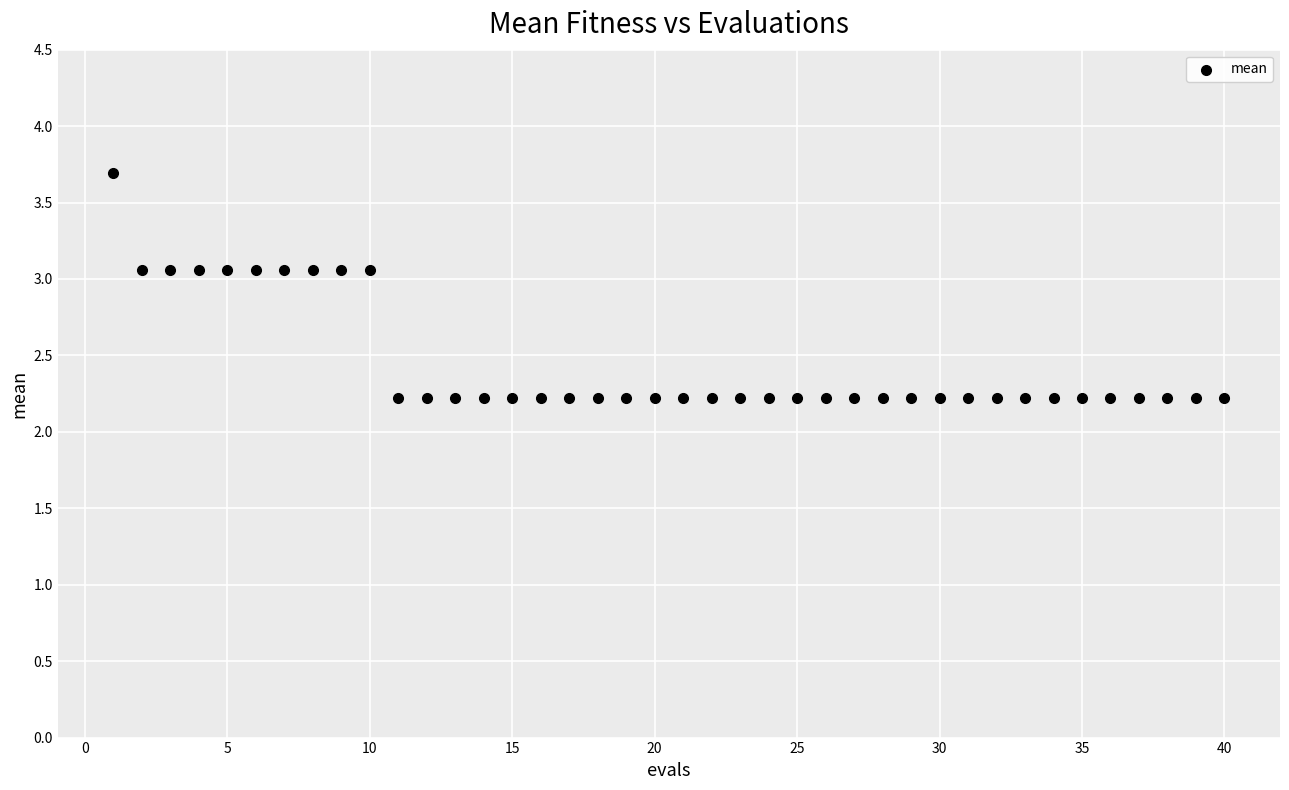

What is the range of X values (max minus min)?

39.0